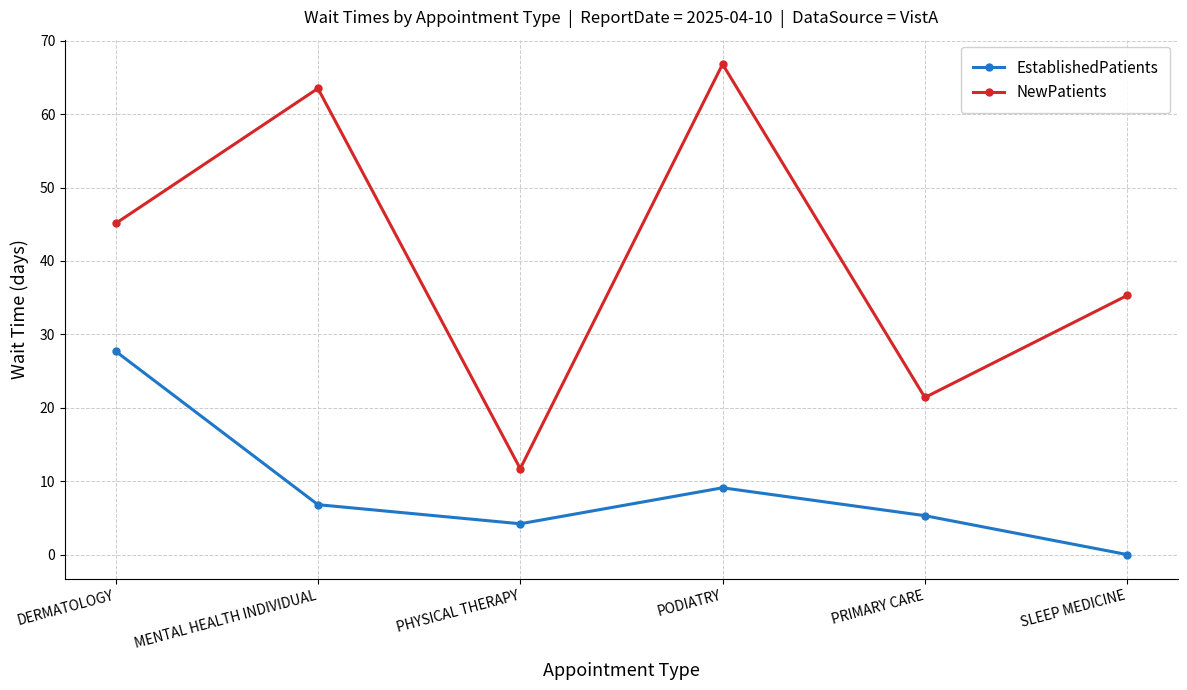

How many lines are shown in the chart?

2